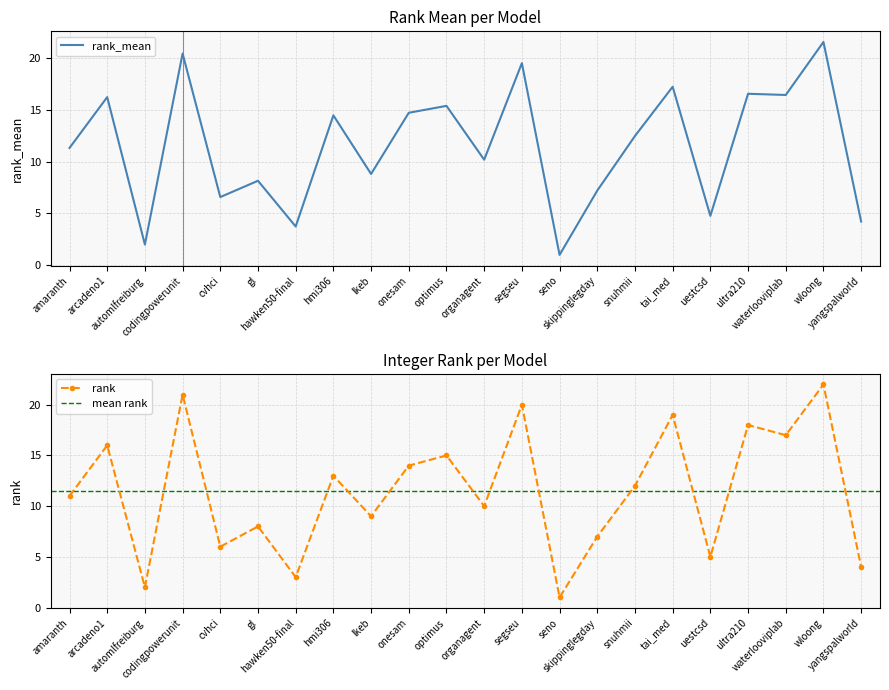

How many interior local valleys does the rank_mean series have?

8